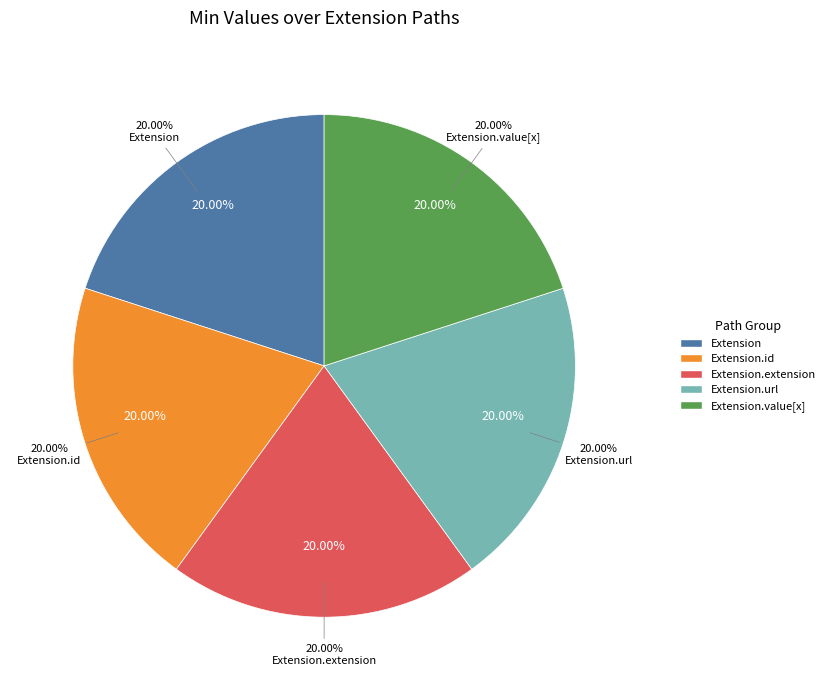

Which category has the biggest portion of the pie?

Extension.url